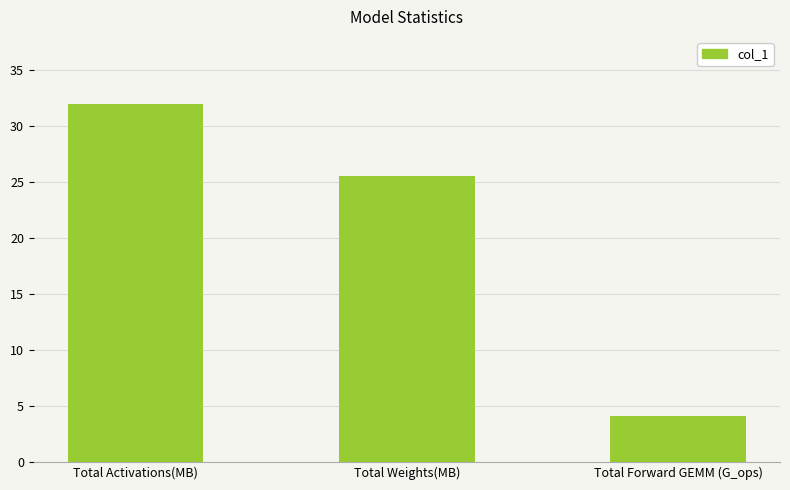

List the labels in order of value, smallest first.

Total Forward GEMM (G_ops), Total Weights(MB), Total Activations(MB)